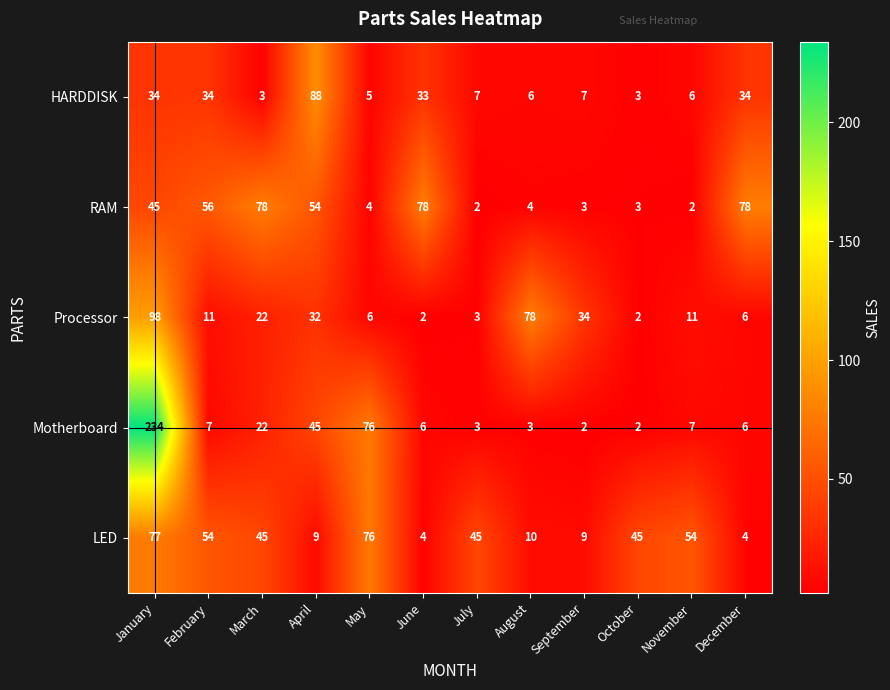

What is the total value across all series at January?

488